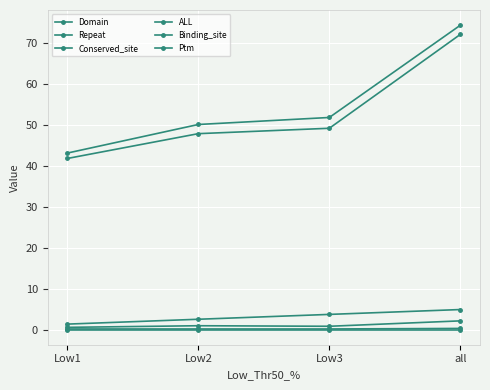

True or false: Repeat has more than 2 points higher than both neighbors.

False